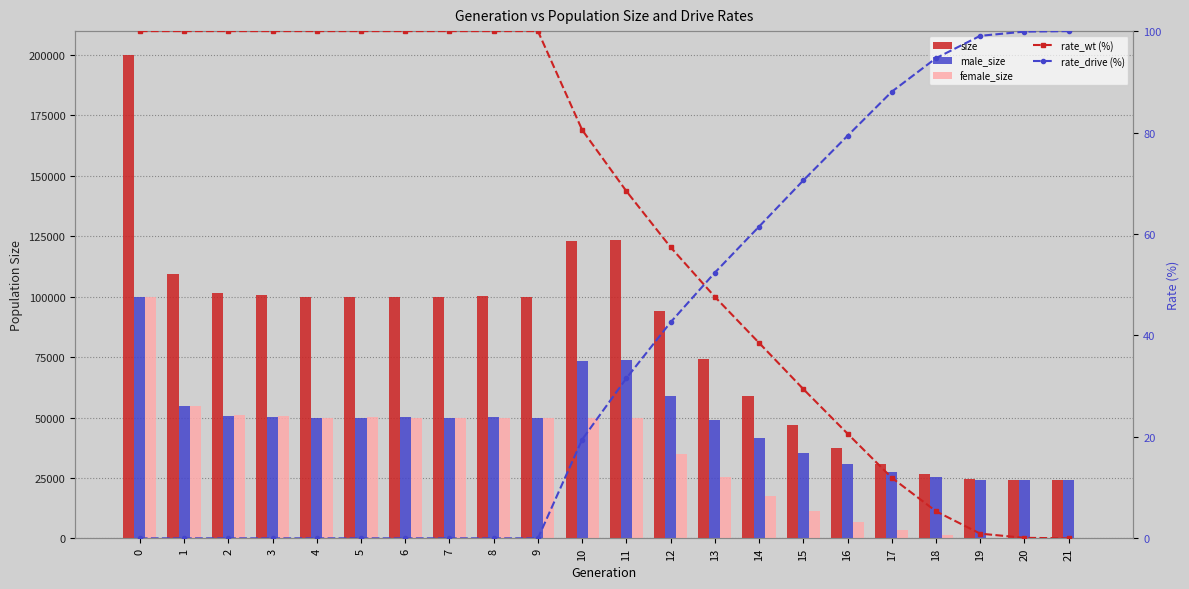

How many values in the rate_wt (%) series exceed 80?

11